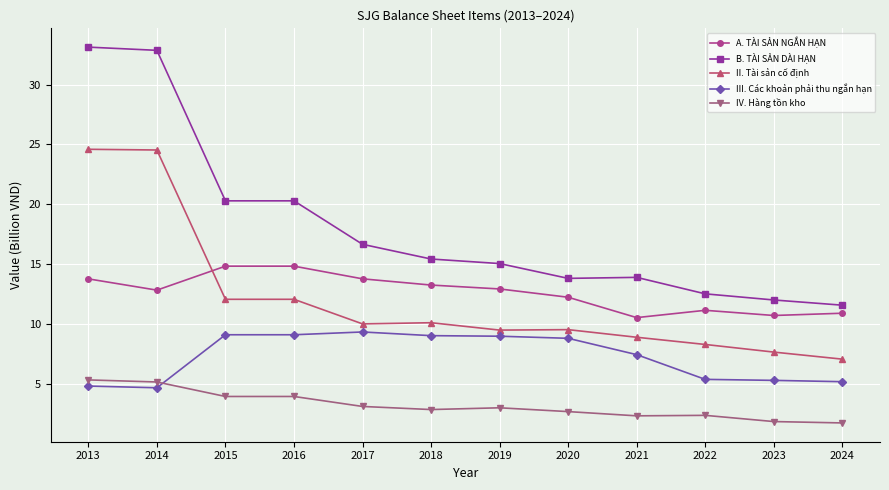

What is the value of the III. Các khoản phải thu ngắn hạn point at the 6th from the left?

9.0